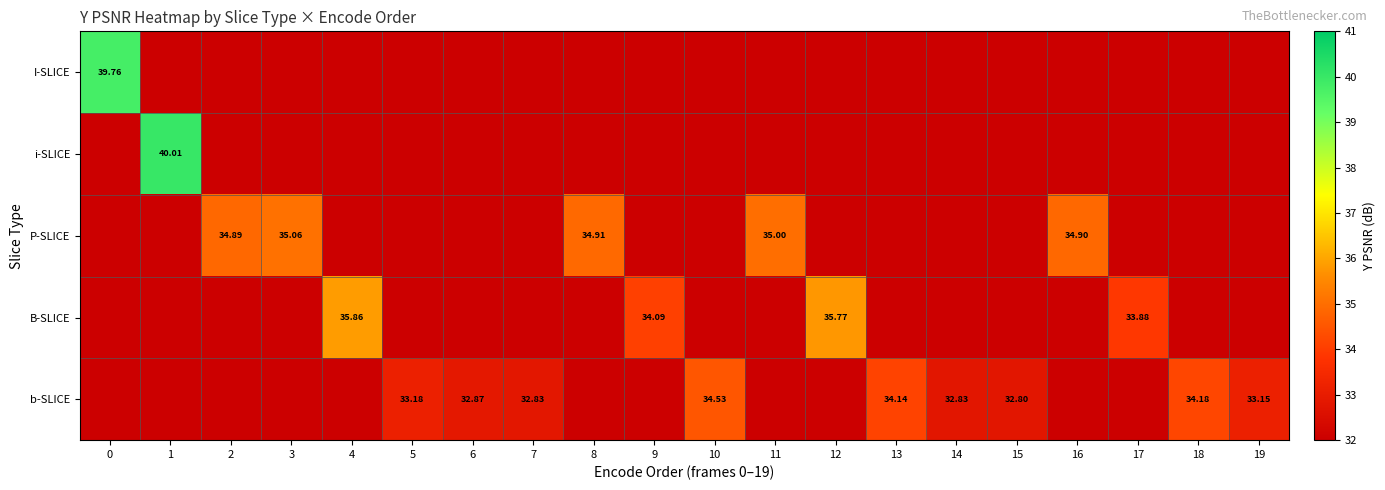

How many values in the B-SLICE series exceed 0?

4